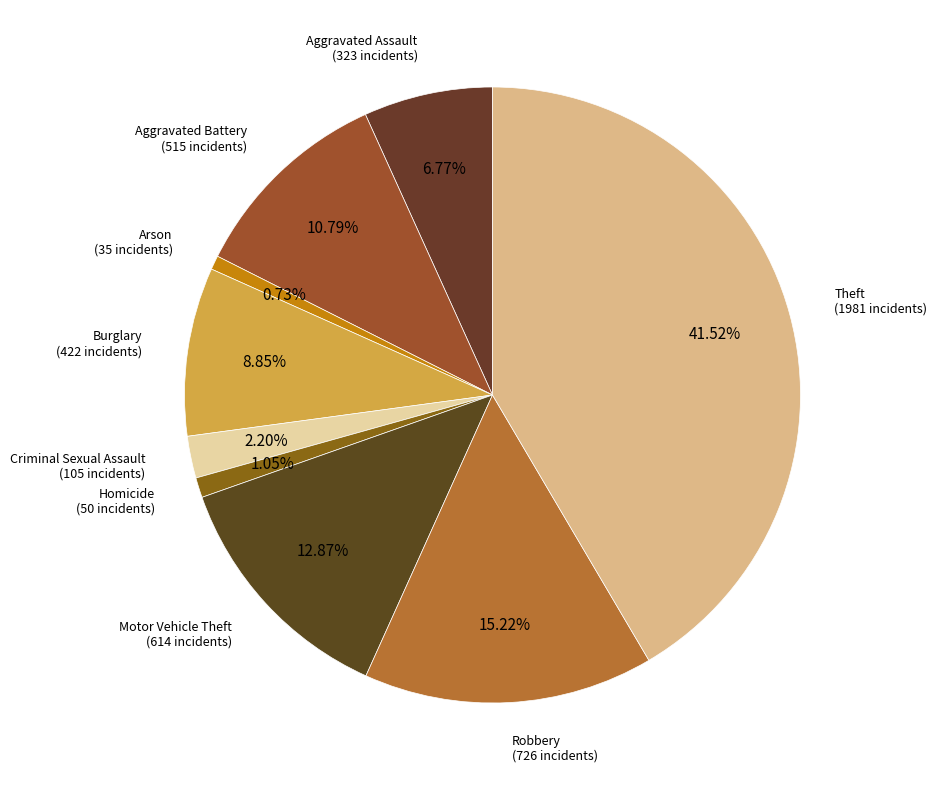

What is the total percentage of Robbery and Motor Vehicle Theft?

28.1%